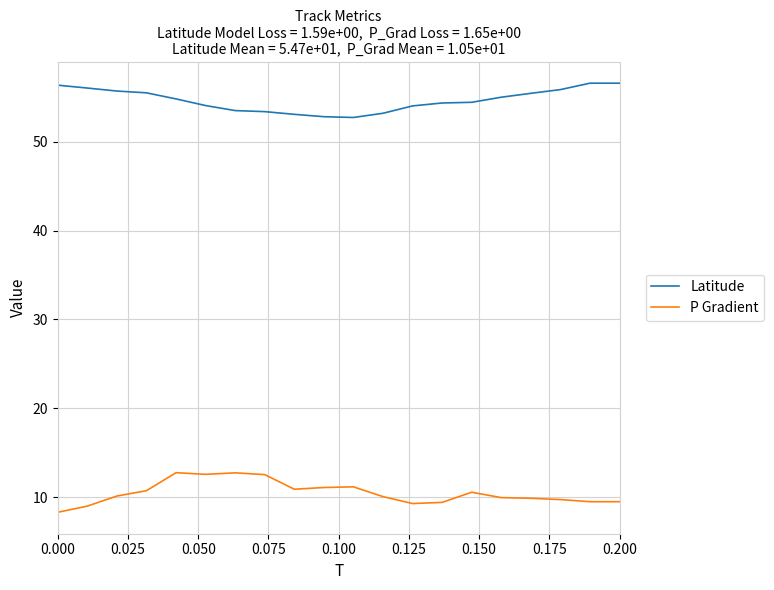

What is the difference between the maximum and minimum values in the P Gradient series?

4.5